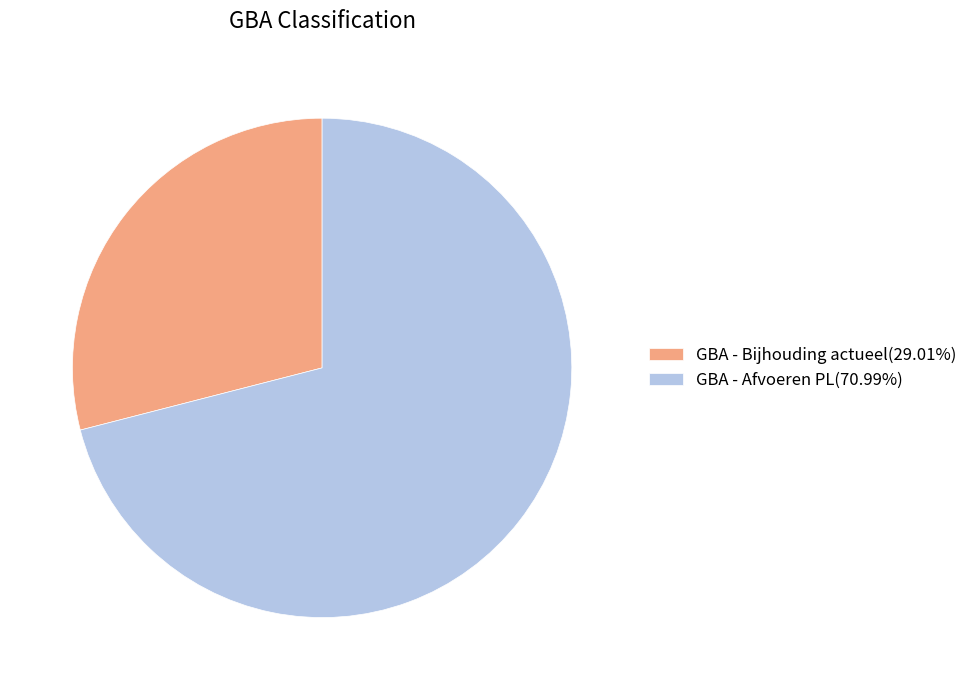

Count the number of slices in the pie.

2